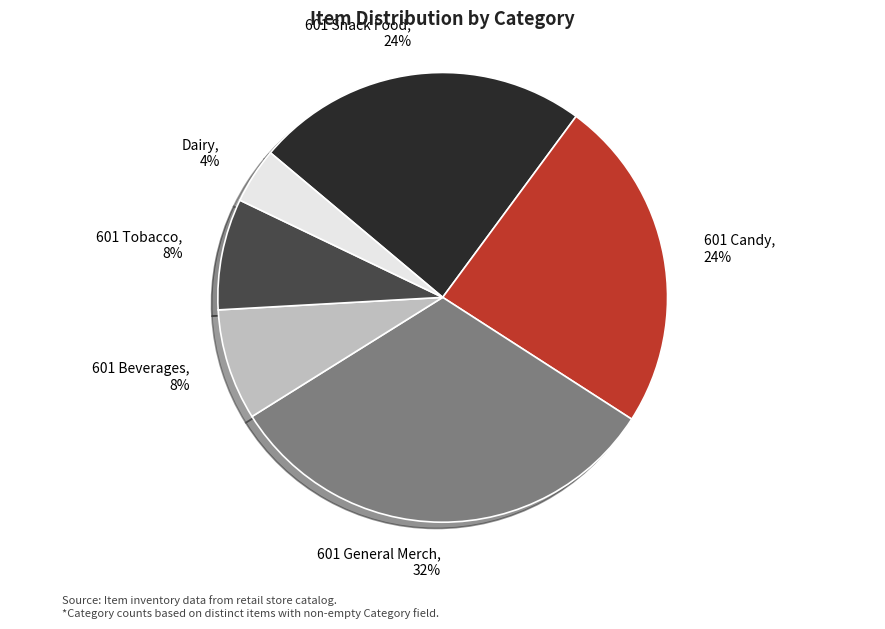

Do 601 Tobacco and 601 General Merch together represent more than half of the pie?

No